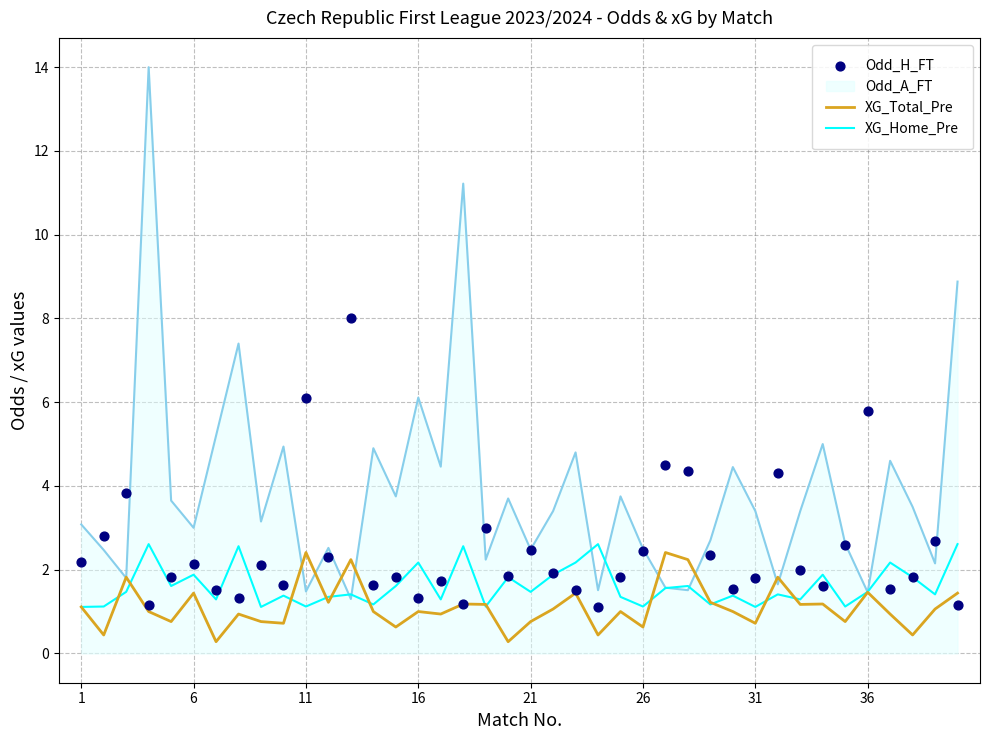

Which series has the widest spread of Y values?

Odd_H_FT